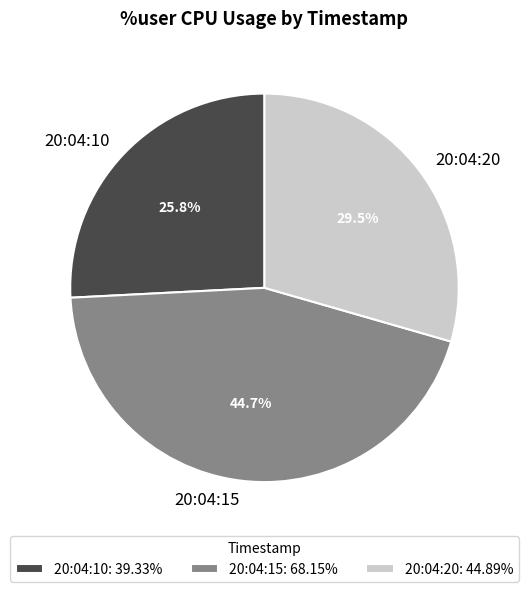

To the nearest percent, what is the difference between the largest and smallest slice percentages?

19%